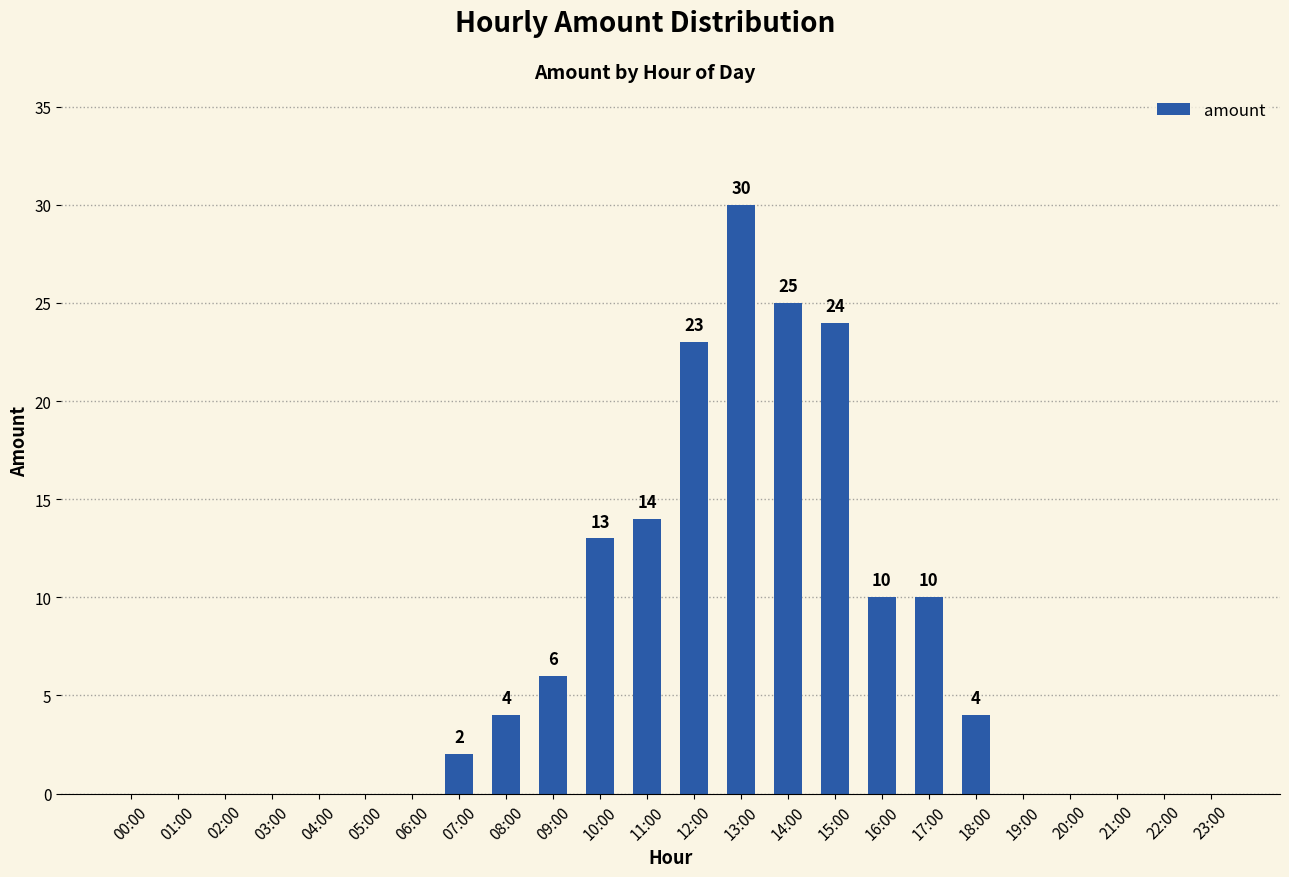

What is the maximum value shown in the chart?

30